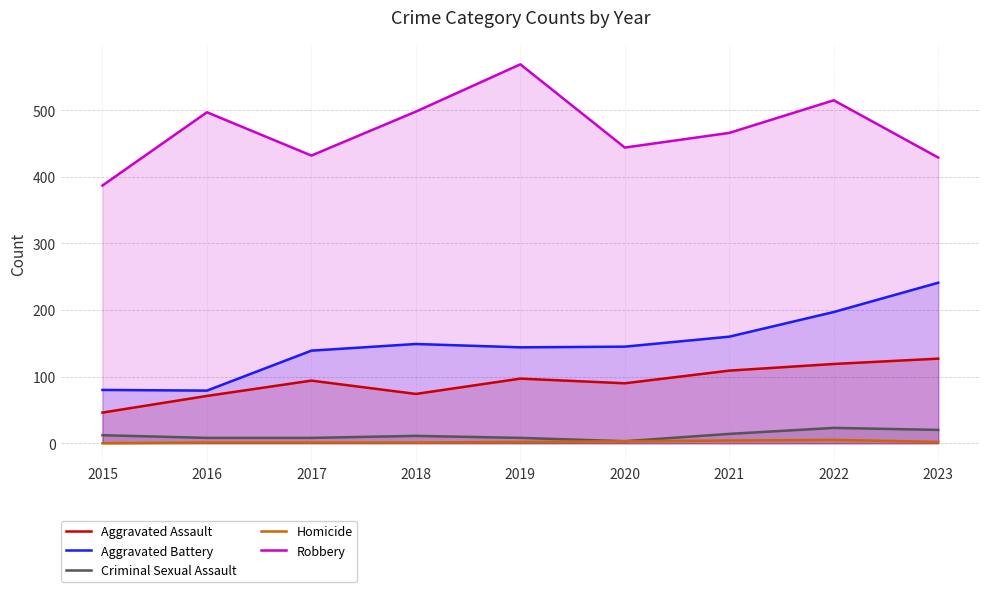

True or false: Criminal Sexual Assault and Homicide intersect in this chart.

False